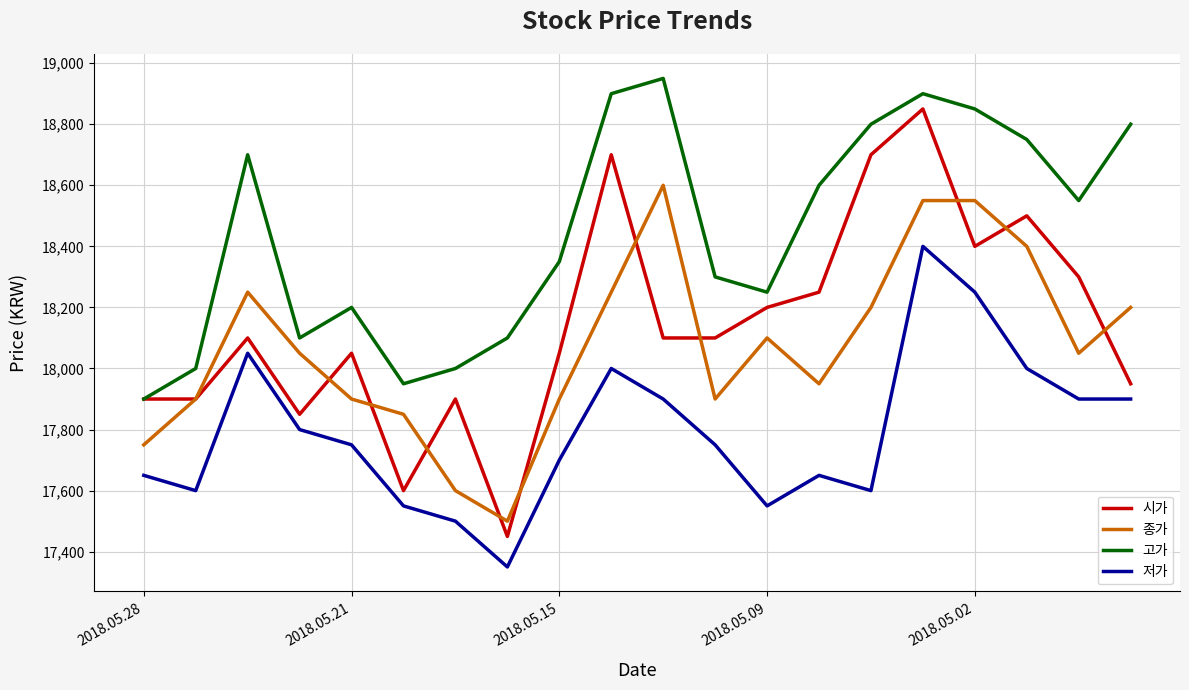

What are all the series names shown in the legend?

시가, 종가, 고가, 저가